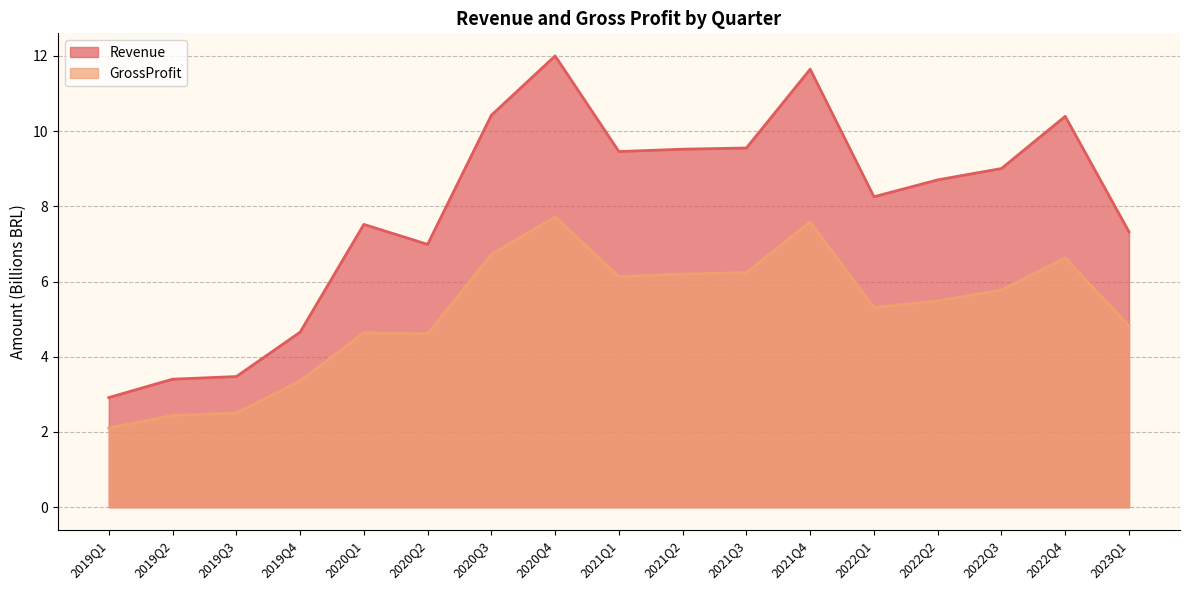

Reading right to left, list all the values displayed in this chart.

Revenue: 7.3	10.4	9.0	8.7	8.3	11.6	9.5	9.5	9.5	12.0	10.4	7.0	7.5	4.7	3.5	3.4	2.9
GrossProfit: 4.8	6.6	5.8	5.5	5.3	7.6	6.2	6.2	6.1	7.7	6.7	4.6	4.6	3.4	2.5	2.4	2.1